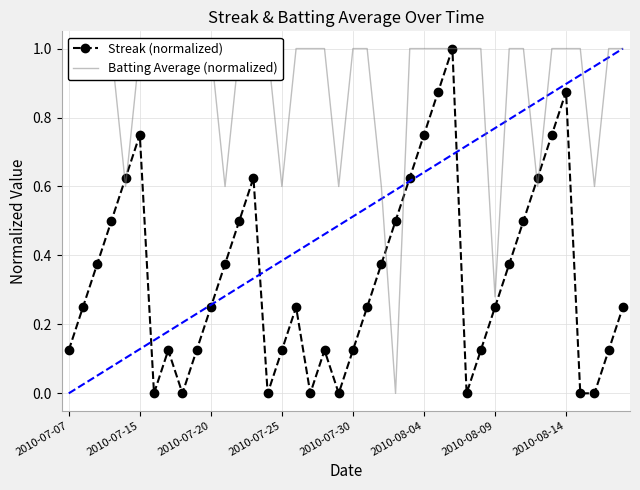

Between 18 and 23, which series saw the biggest shift?

Batting Average (normalized)